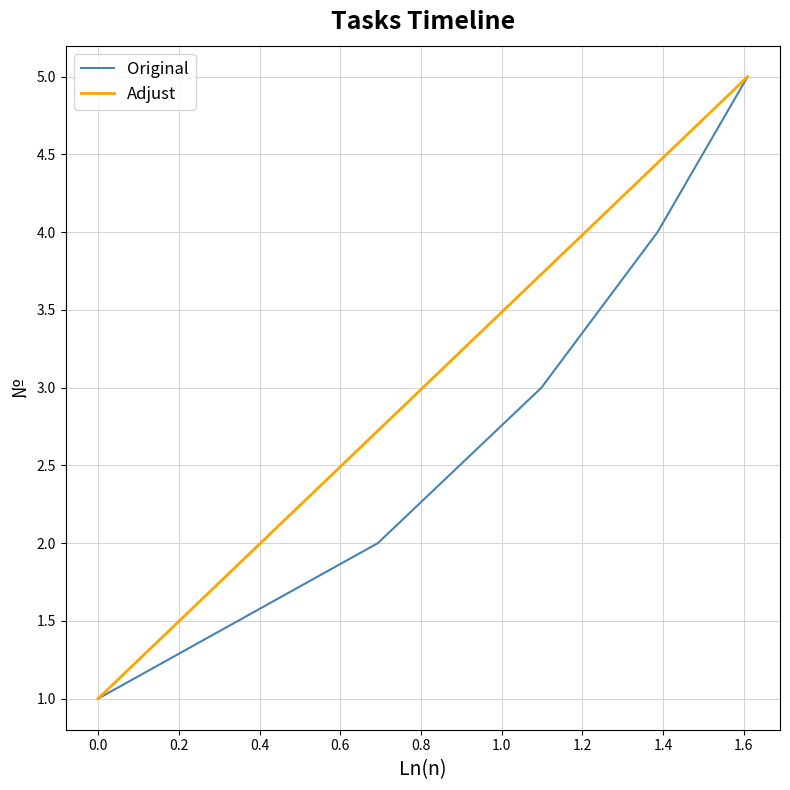

What is the smallest value displayed?

1.0